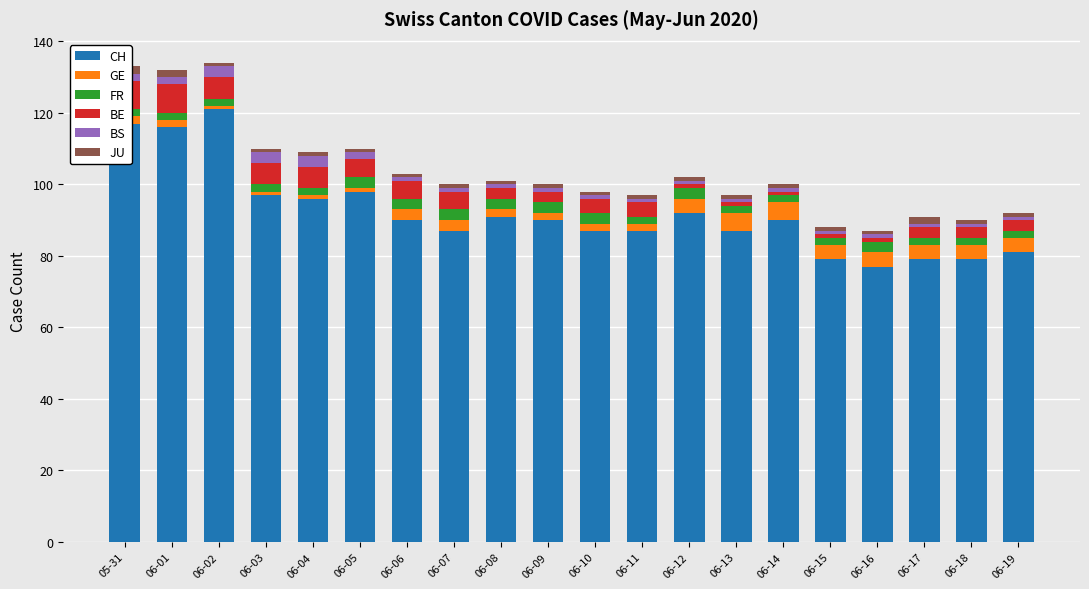

Reading left to right, list all the values displayed in this chart.

CH: 117	116	121	97	96	98	90	87	91	90	87	87	92	87	90	79	77	79	79	81
GE: 2	2	1	1	1	1	3	3	2	2	2	2	4	5	5	4	4	4	4	4
FR: 2	2	2	2	2	3	3	3	3	3	3	2	3	2	2	2	3	2	2	2
BE: 8	8	6	6	6	5	5	5	3	3	4	4	1	1	1	1	1	3	3	3
BS: 2	2	3	3	3	2	1	1	1	1	1	1	1	1	1	1	1	1	1	1
JU: 2	2	1	1	1	1	1	1	1	1	1	1	1	1	1	1	1	2	1	1